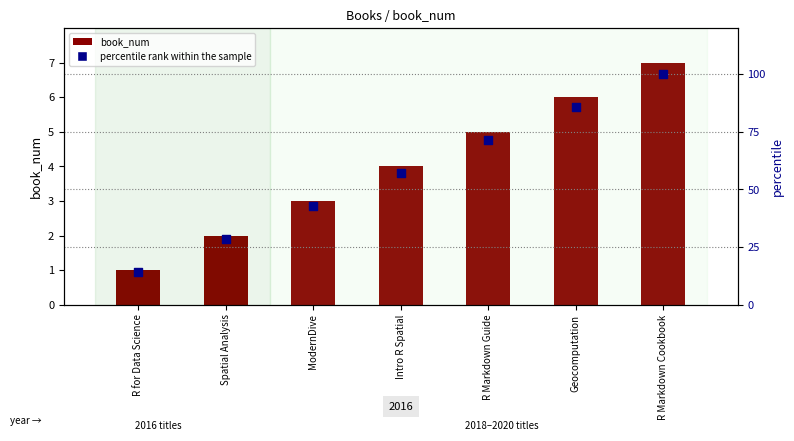

Which series has the largest total across all categories?

percentile rank within the sample